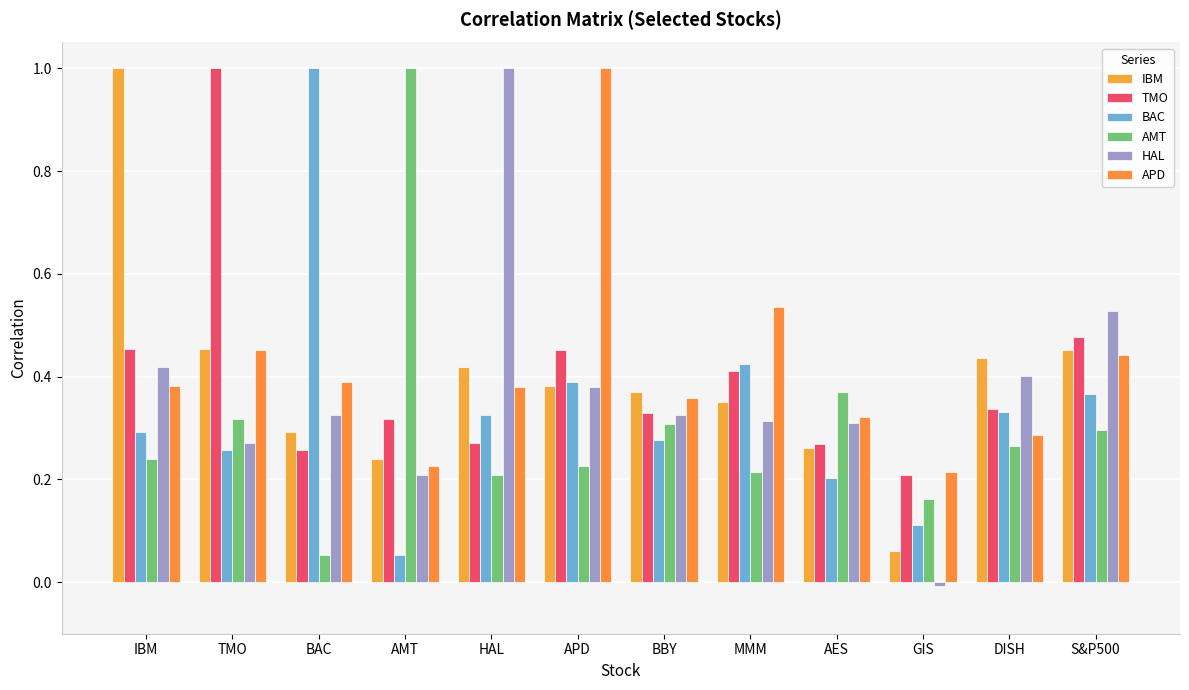

What is the label of the 8th bar from the right?

HAL